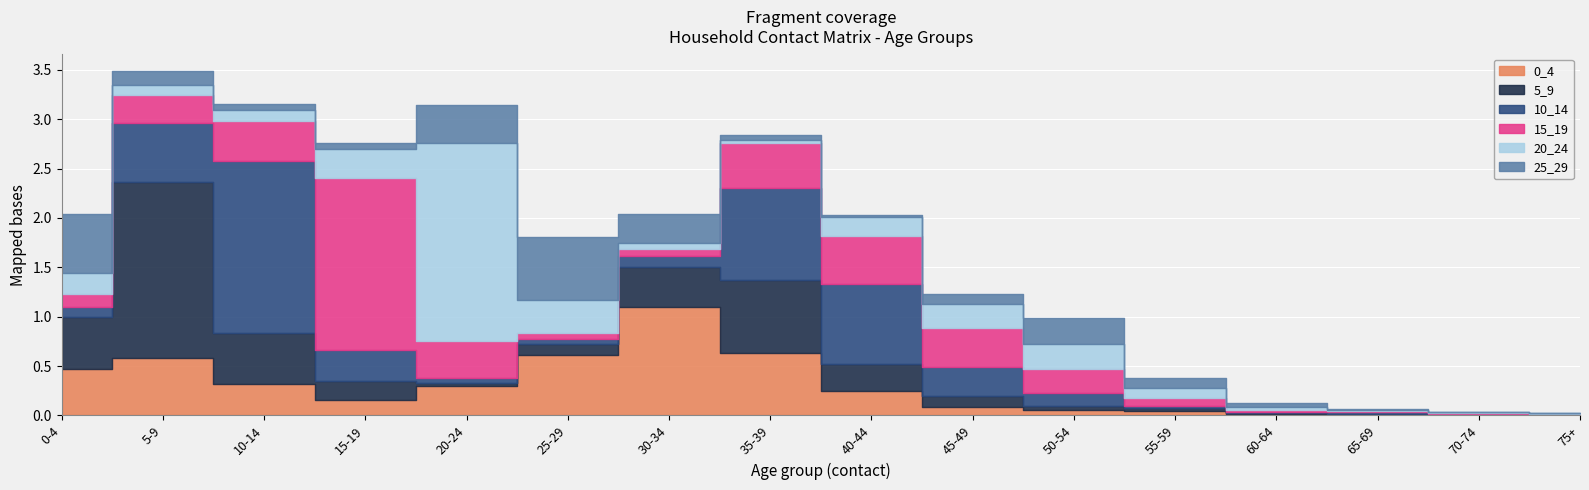

The value of 5_9 at 15-19 is 0.3. True or false?

False